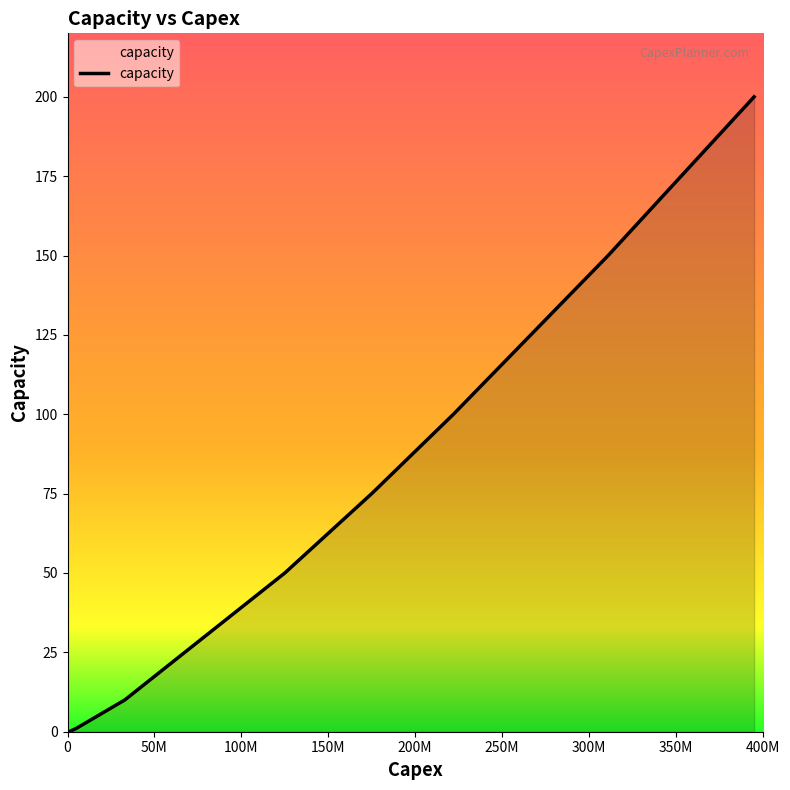

How many lines are shown in the chart?

1